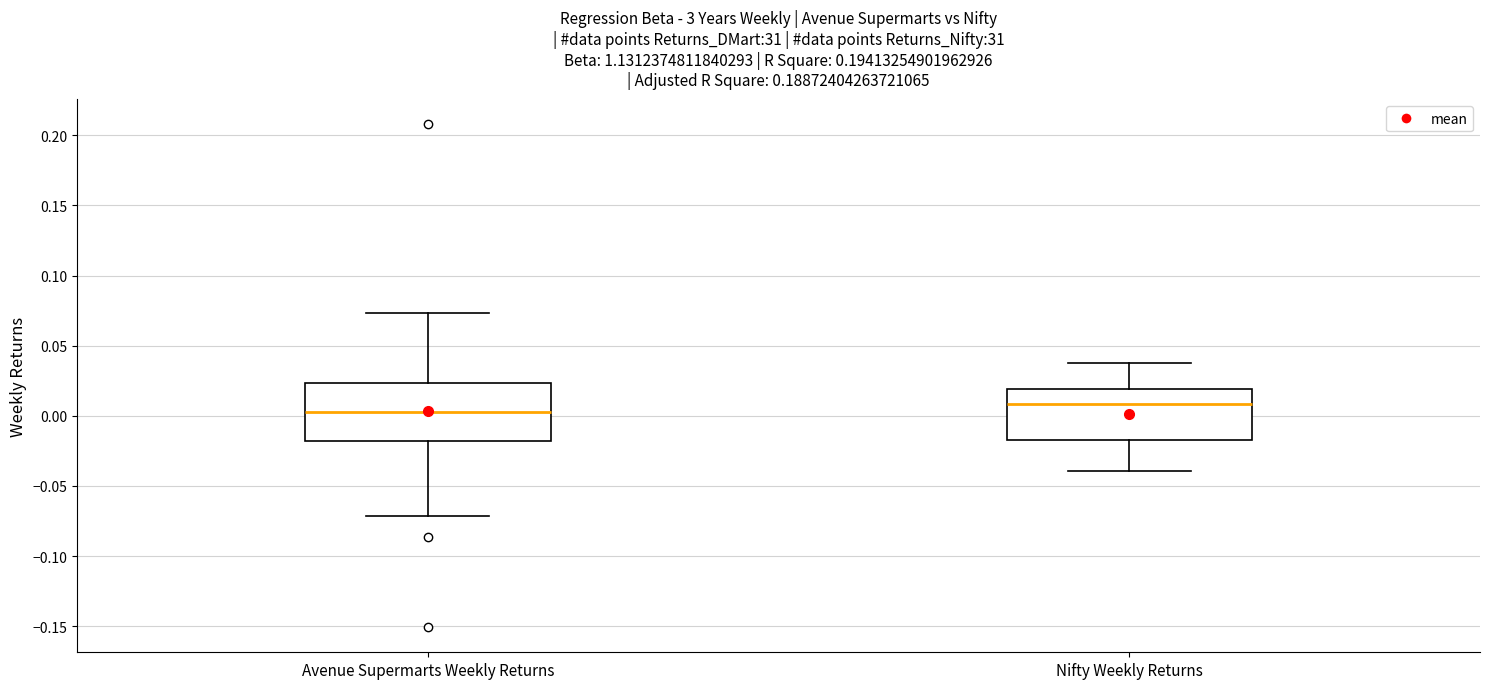

Which box's median line is the highest?

Nifty Weekly Returns